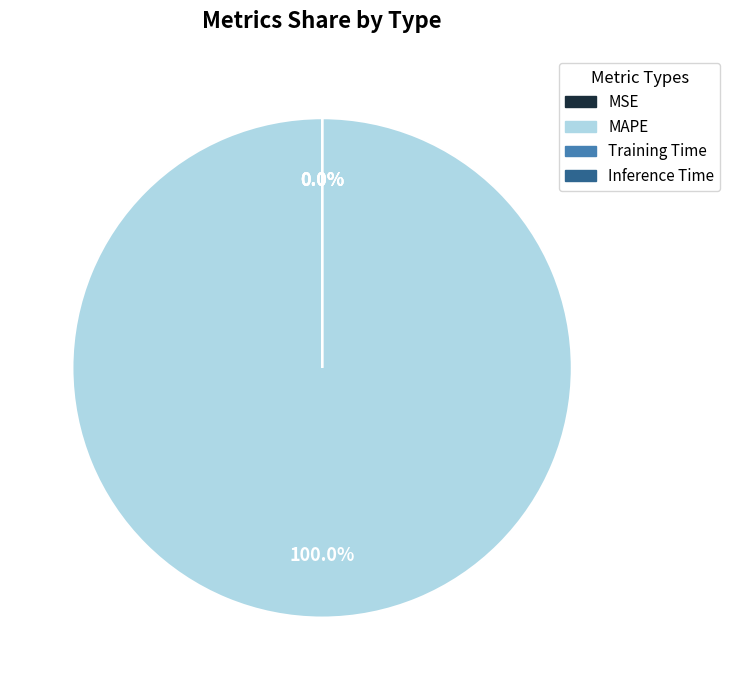

Is it true that MSE is 0% of the pie?

True